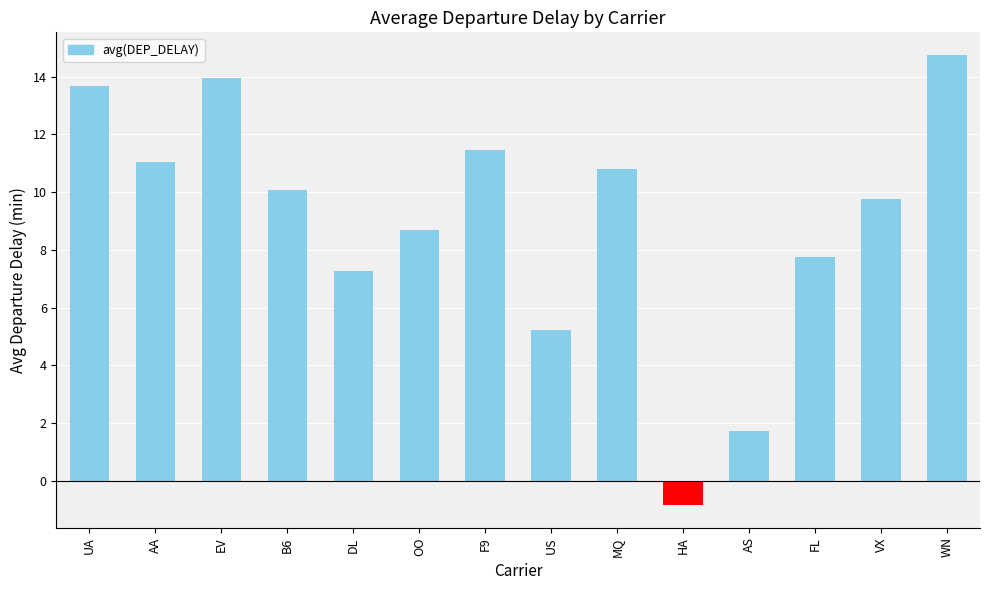

How many values are below 10?

7